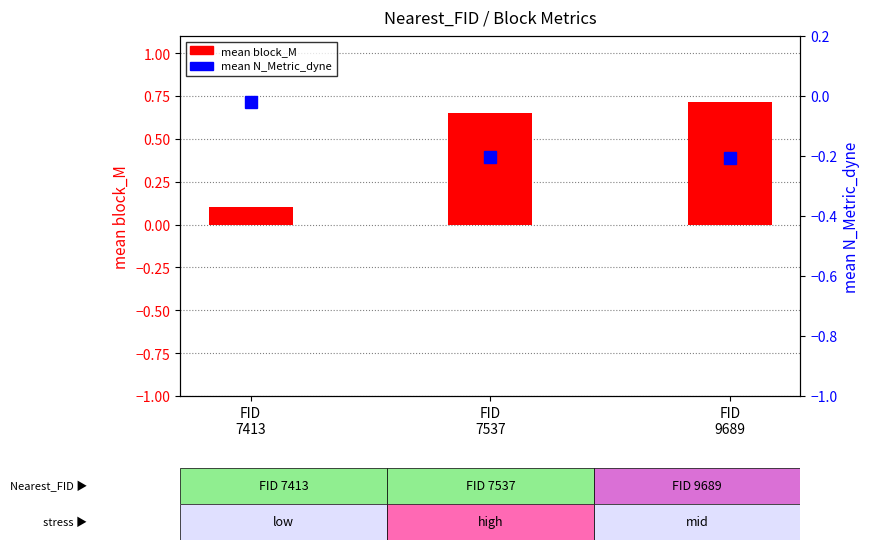

At FID
7537, list the series in order from largest to smallest.

mean block_M, mean N_Metric_dyne